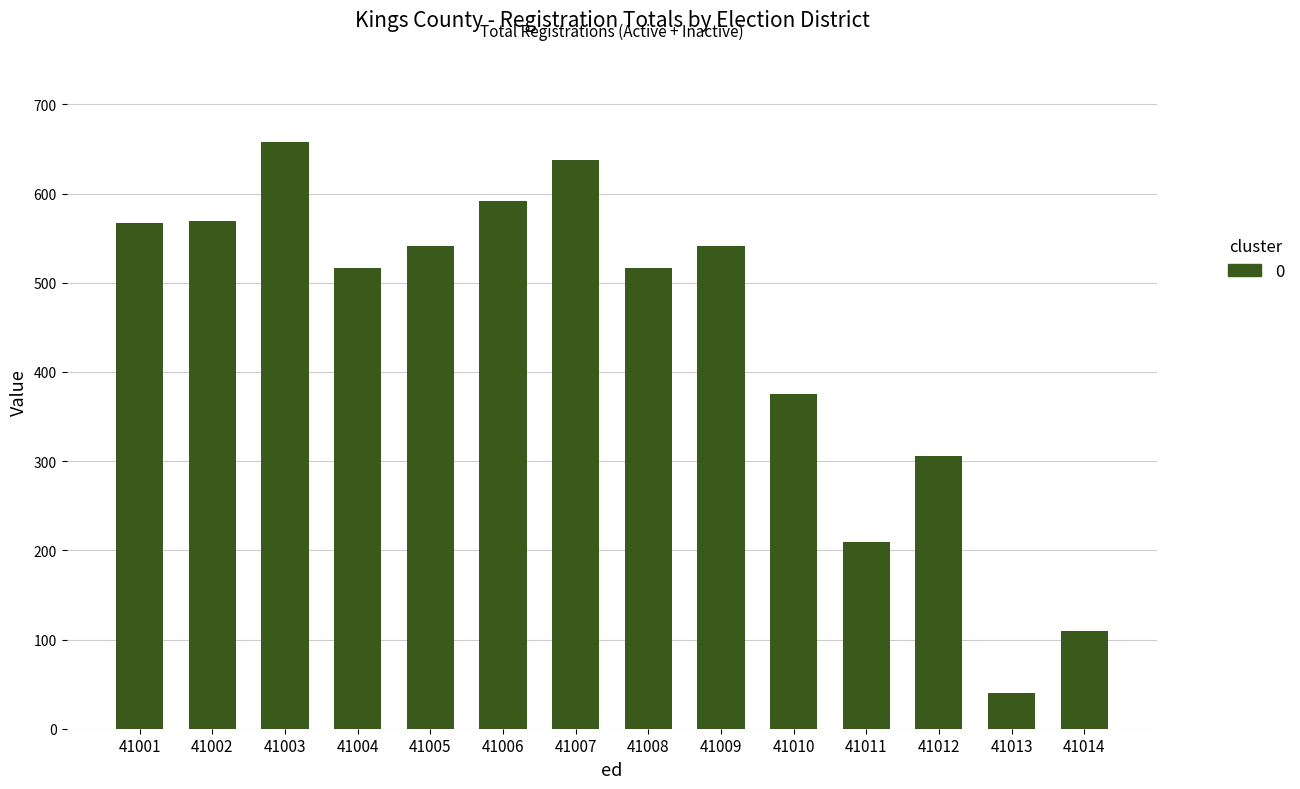

How many data points are less than 541?

7